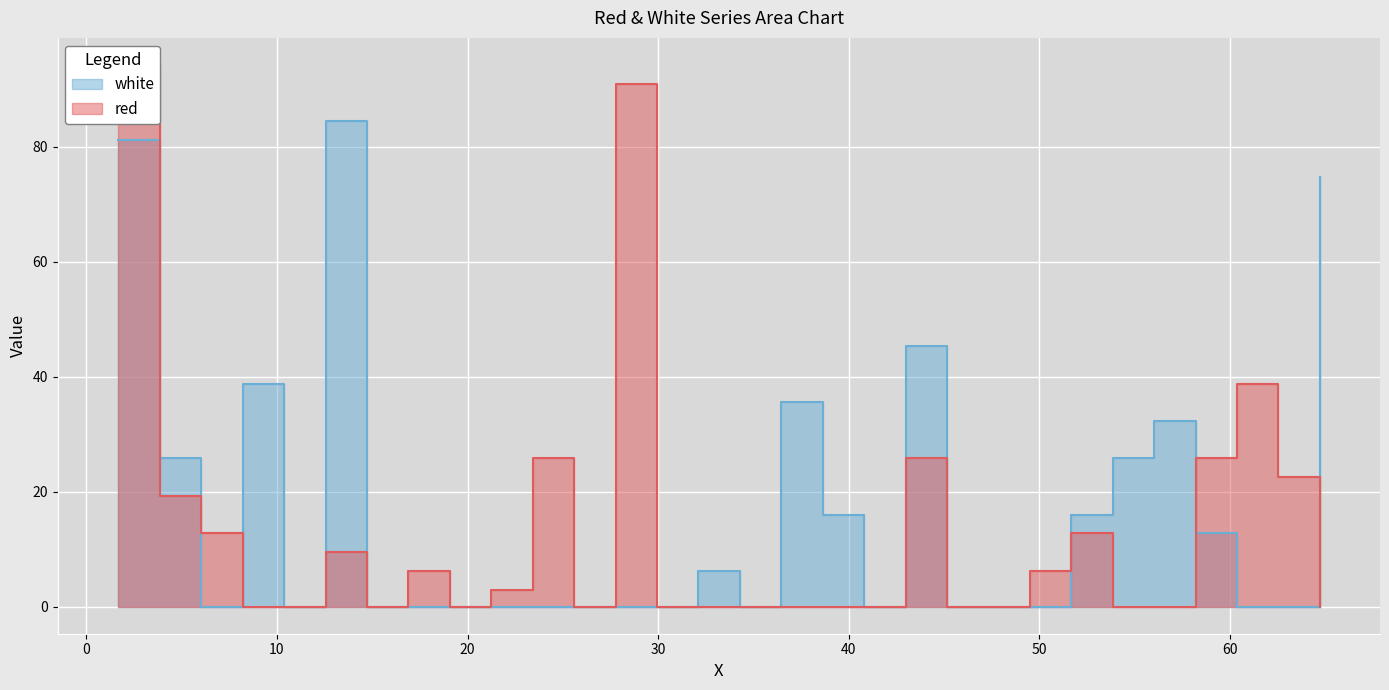

How many times do white and red cross each other?

6